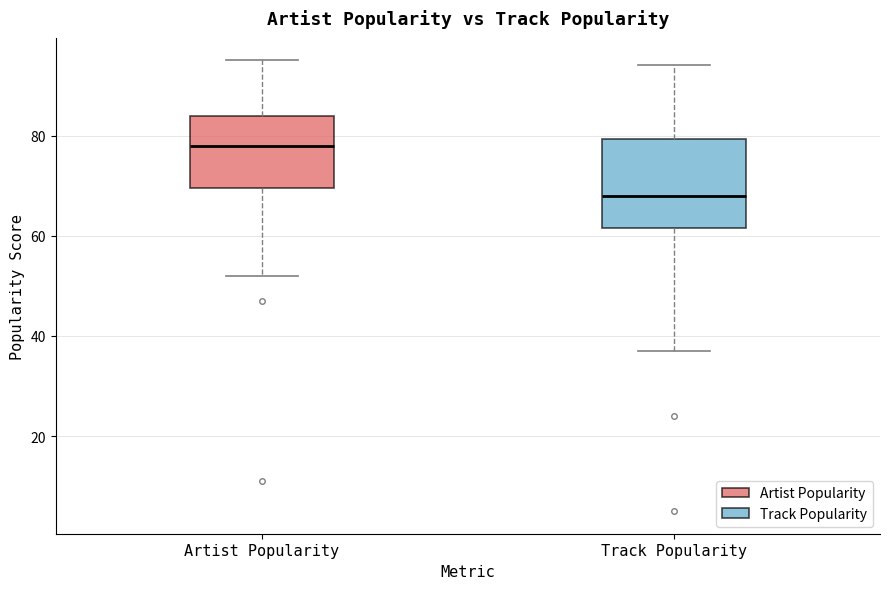

Where is the lower edge of the box for Artist Popularity on the y-axis? The values are not printed on the chart, so give them approximately, as read against the axis.

70